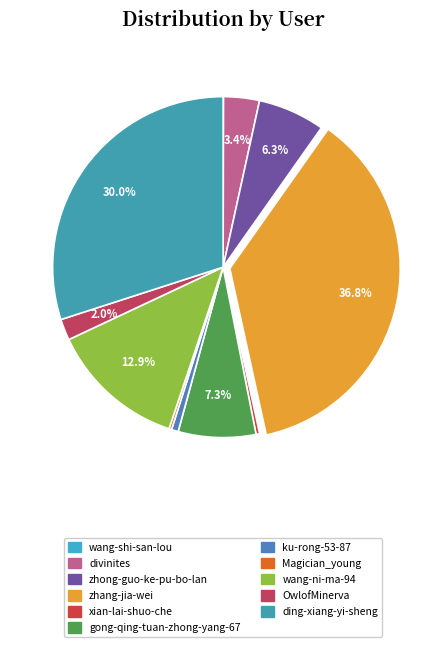

Rank the categories by value from lowest to highest.

wang-shi-san-lou, Magician_young, xian-lai-shuo-che, ku-rong-53-87, OwlofMinerva, divinites, zhong-guo-ke-pu-bo-lan, gong-qing-tuan-zhong-yang-67, wang-ni-ma-94, ding-xiang-yi-sheng, zhang-jia-wei